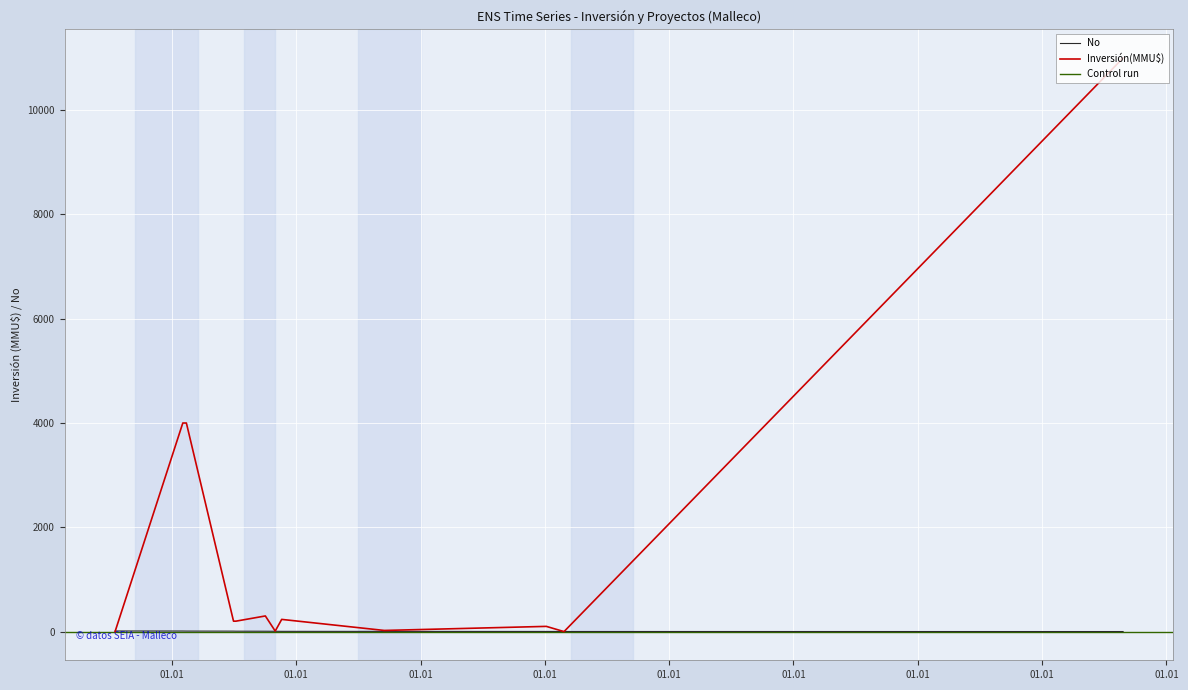

True or false: the data has more than 0 interior local peaks.

False